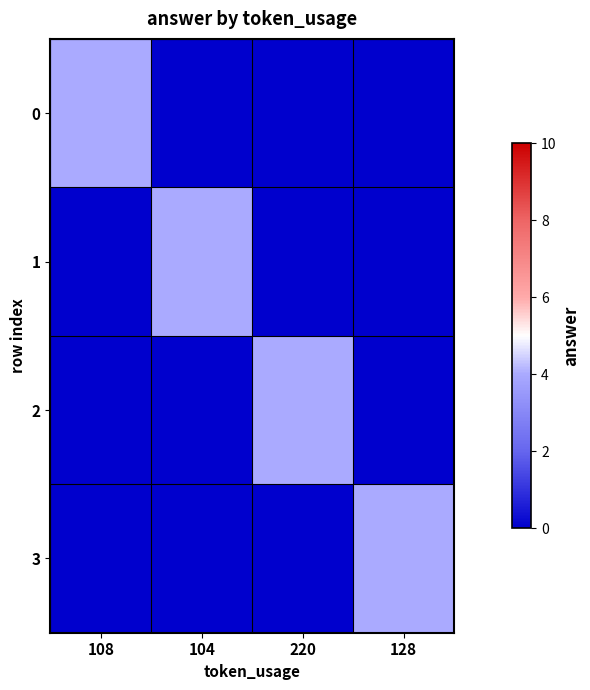

Reading right to left, what are all the values shown in this chart?

0: 128=0	220=0	104=0	108=4
1: 128=0	220=0	104=4	108=0
2: 128=0	220=4	104=0	108=0
3: 128=4	220=0	104=0	108=0